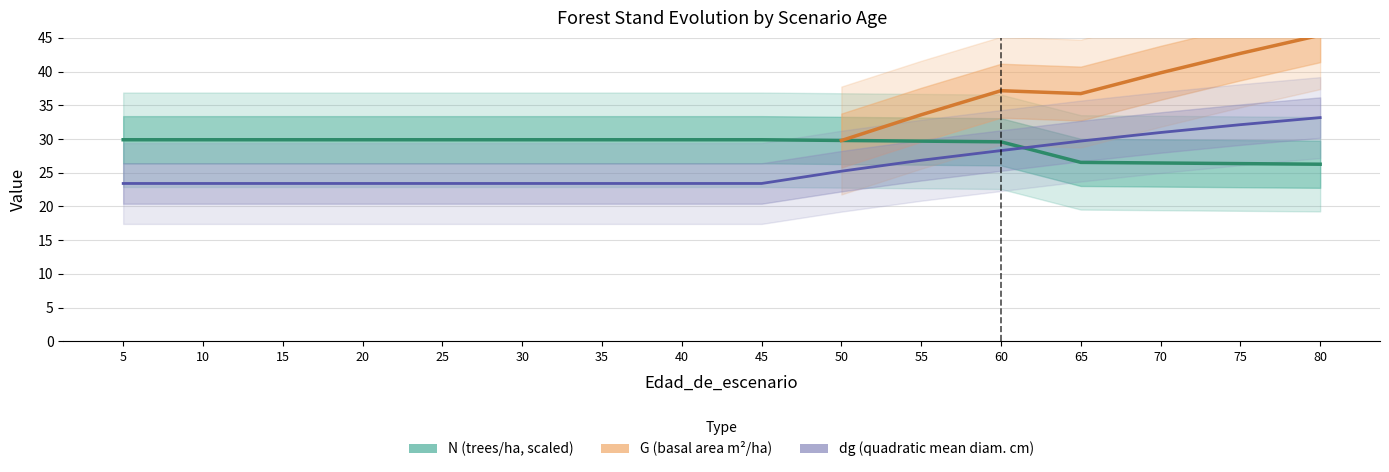

At which label does N reach its peak?

5